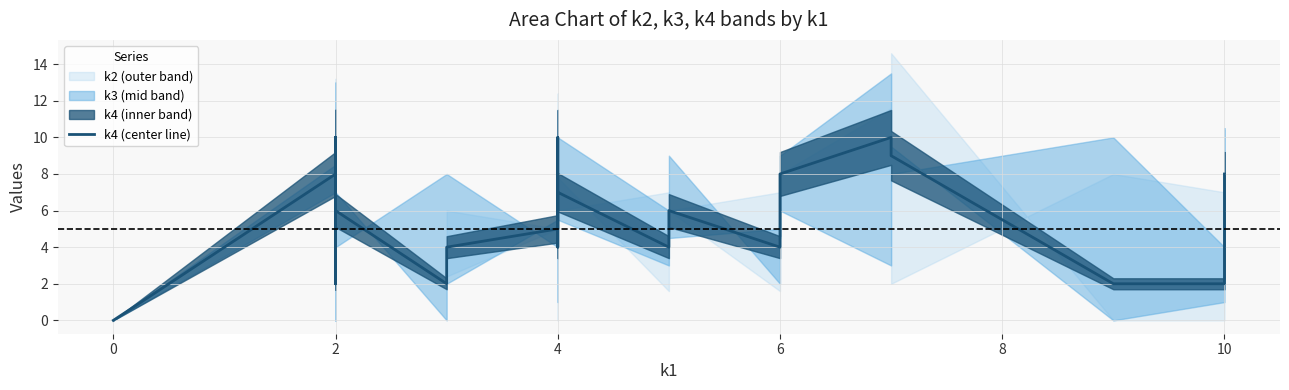

At which label does the data first exceed 4?

2